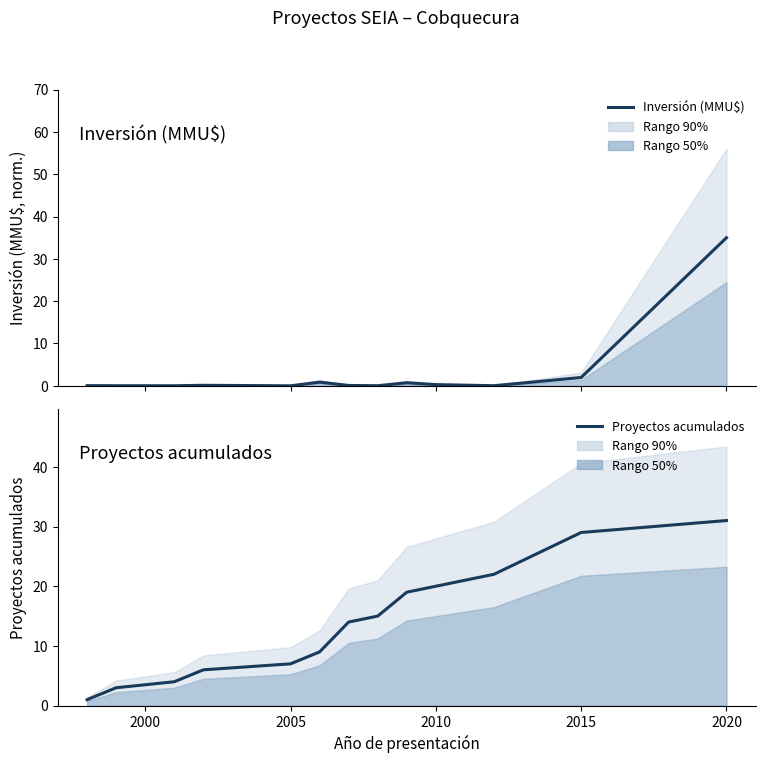

What is the label of the 10th point from the left?

2010